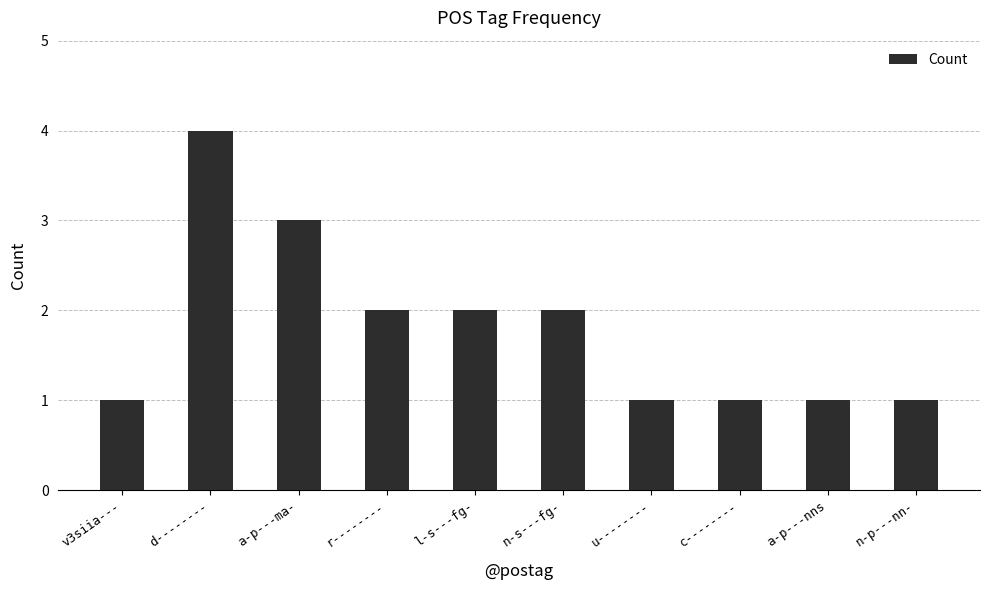

What is the sum of the values at n-s---fg- and a-p---ma-?

5